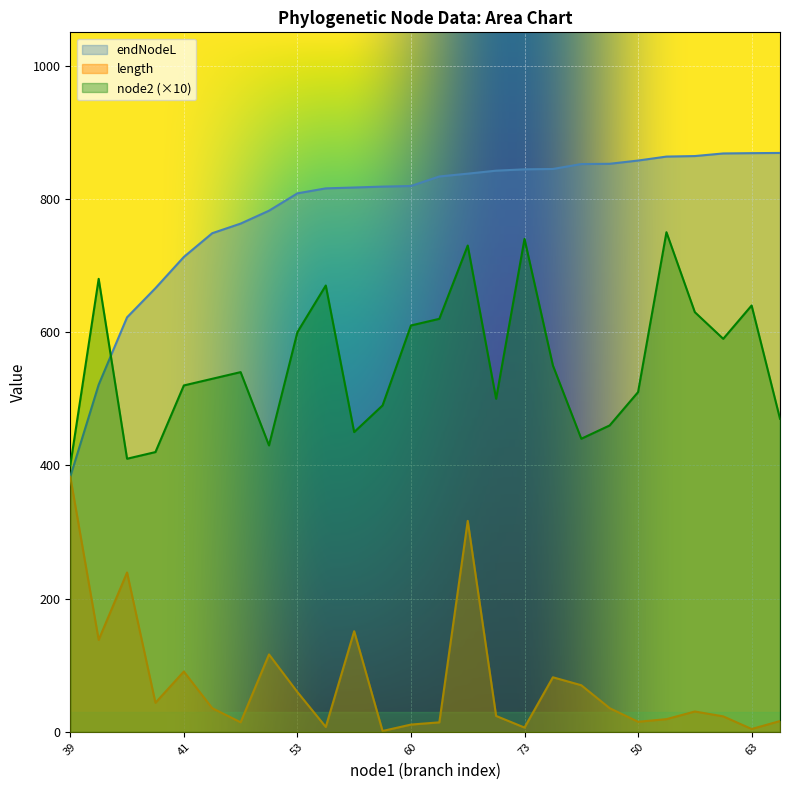

True or false: endNodeL and length intersect in this chart.

False